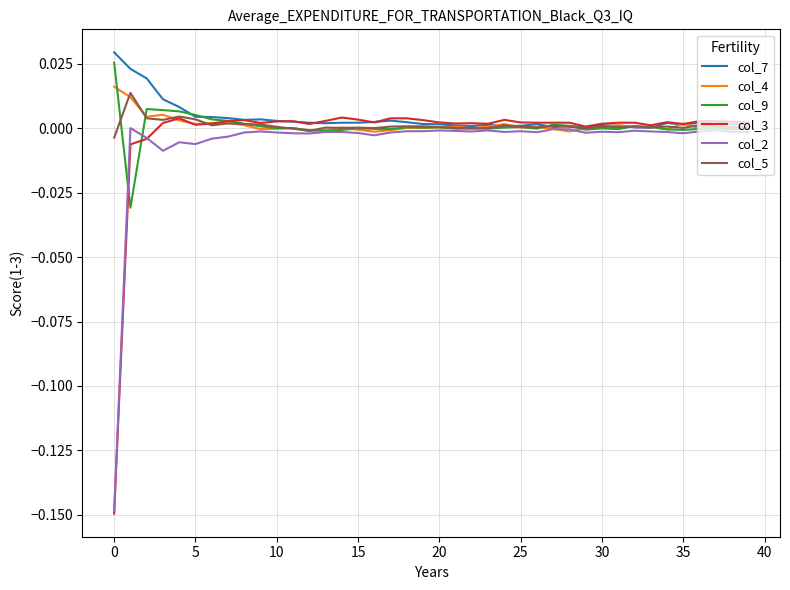

What are all the series names shown in the legend?

col_7, col_4, col_9, col_3, col_2, col_5